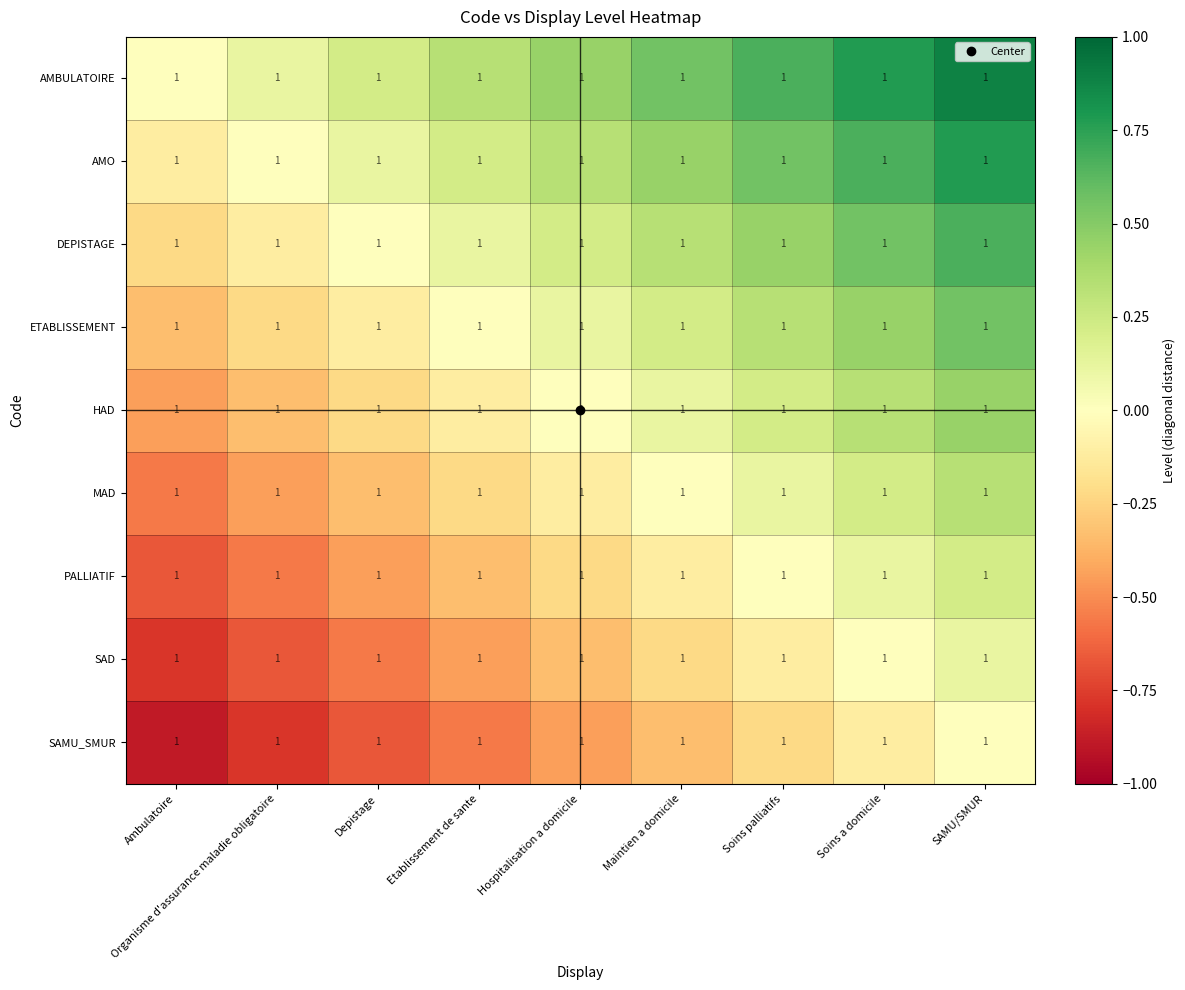

What is the smallest value displayed?

-0.9